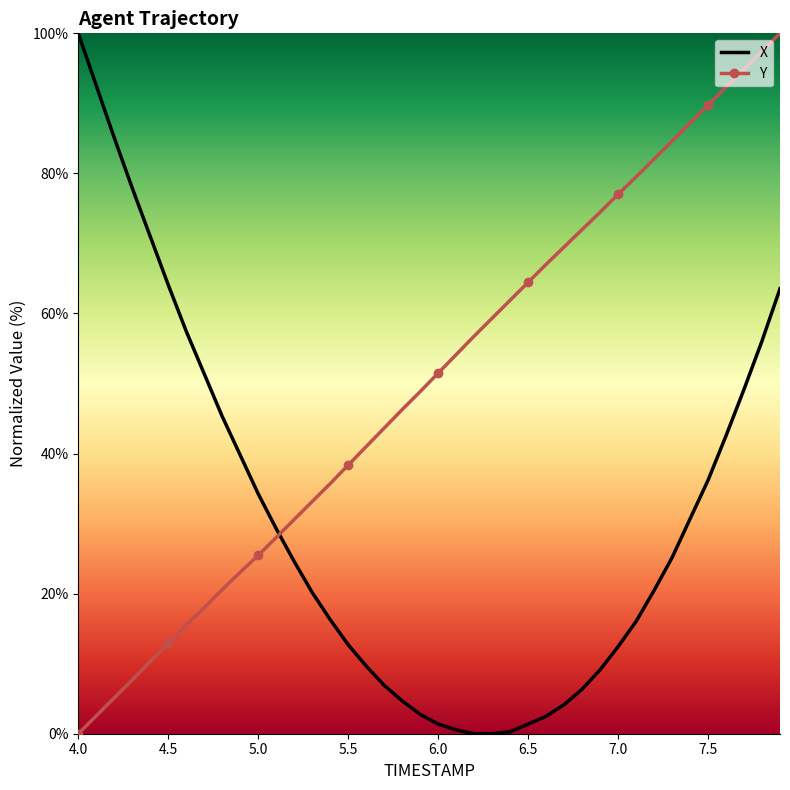

Which series has the largest total across all categories?

Y